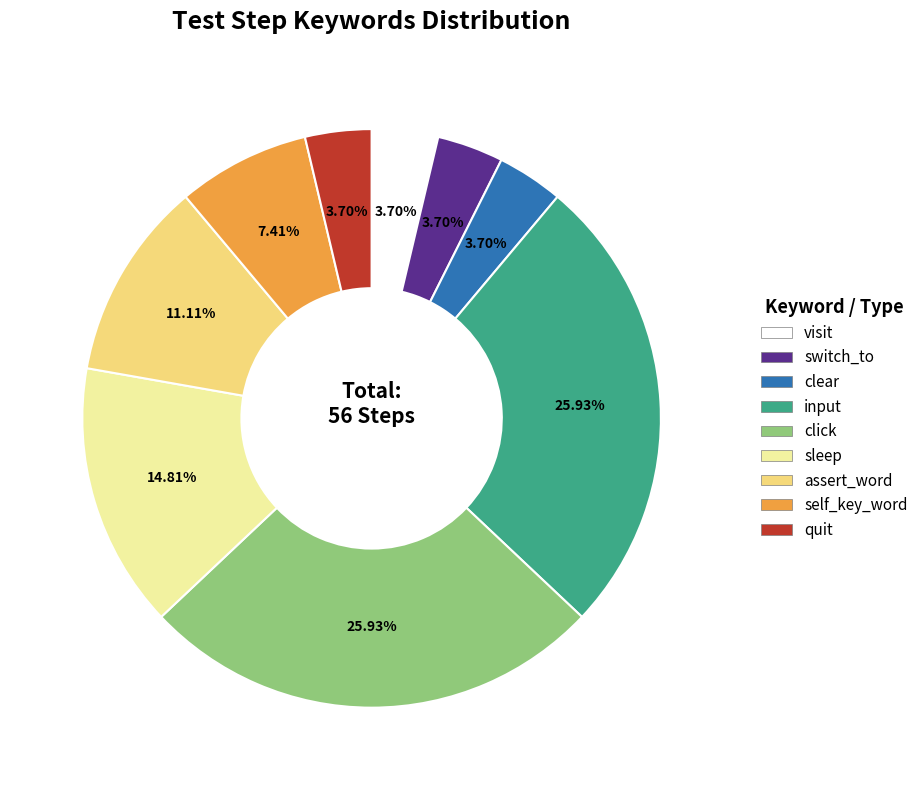

Between switch_to and self_key_word, which is larger?

self_key_word